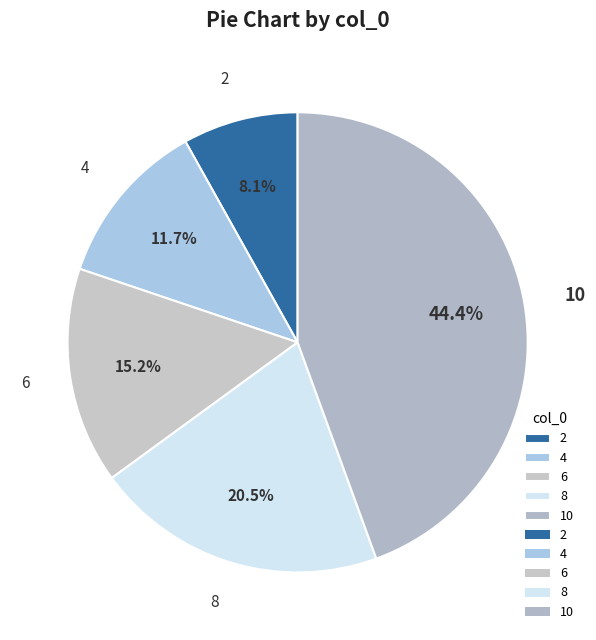

Between 2 and 4, which is larger?

4